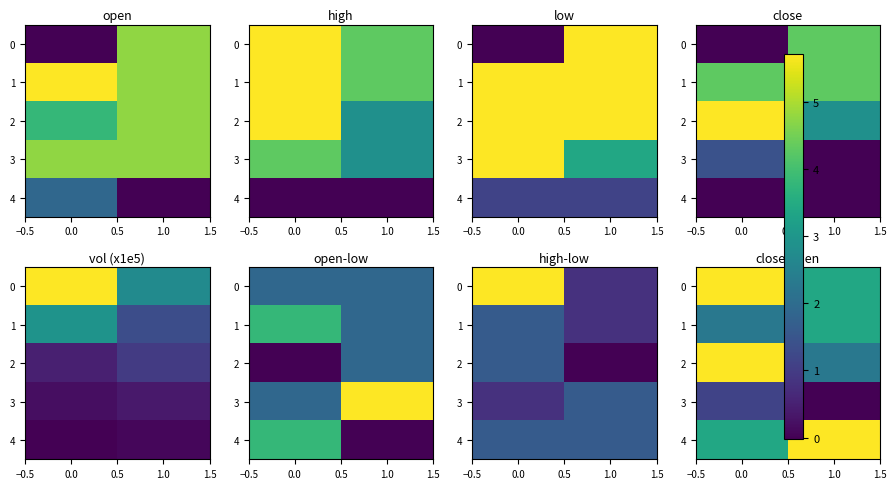

True or false: 2 has a value of 0.0 at 0.0.

True